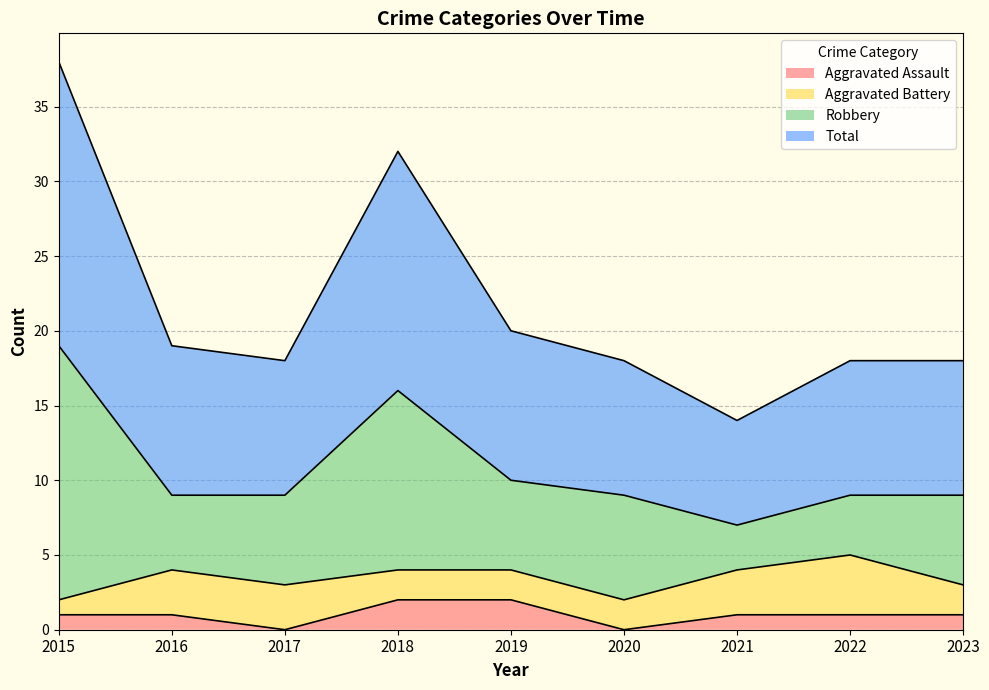

List the labels in order of Total value, smallest first.

2021, 2017, 2020, 2022, 2023, 2016, 2019, 2018, 2015